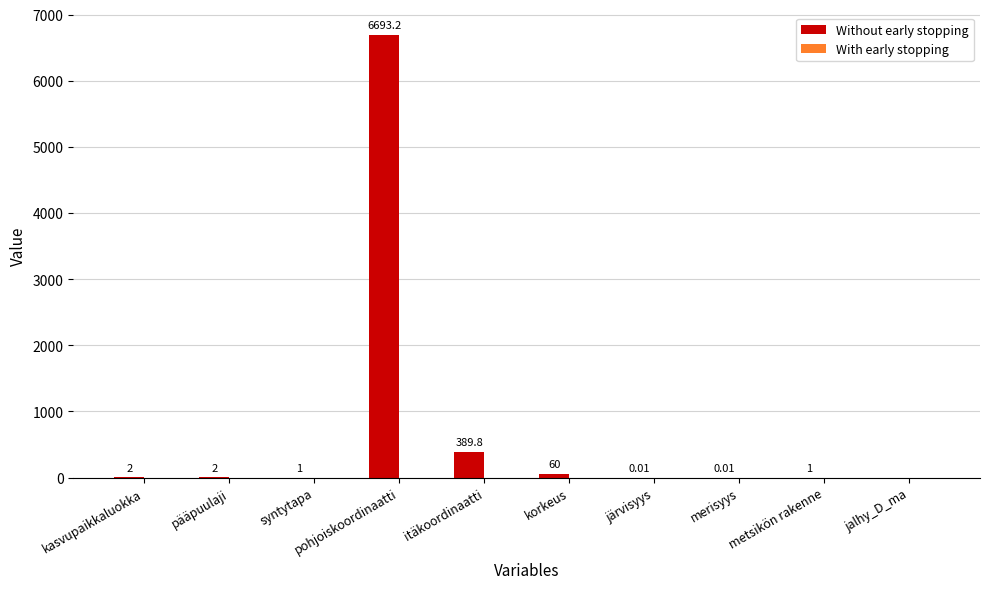

What is the sum of all values?

7149.0